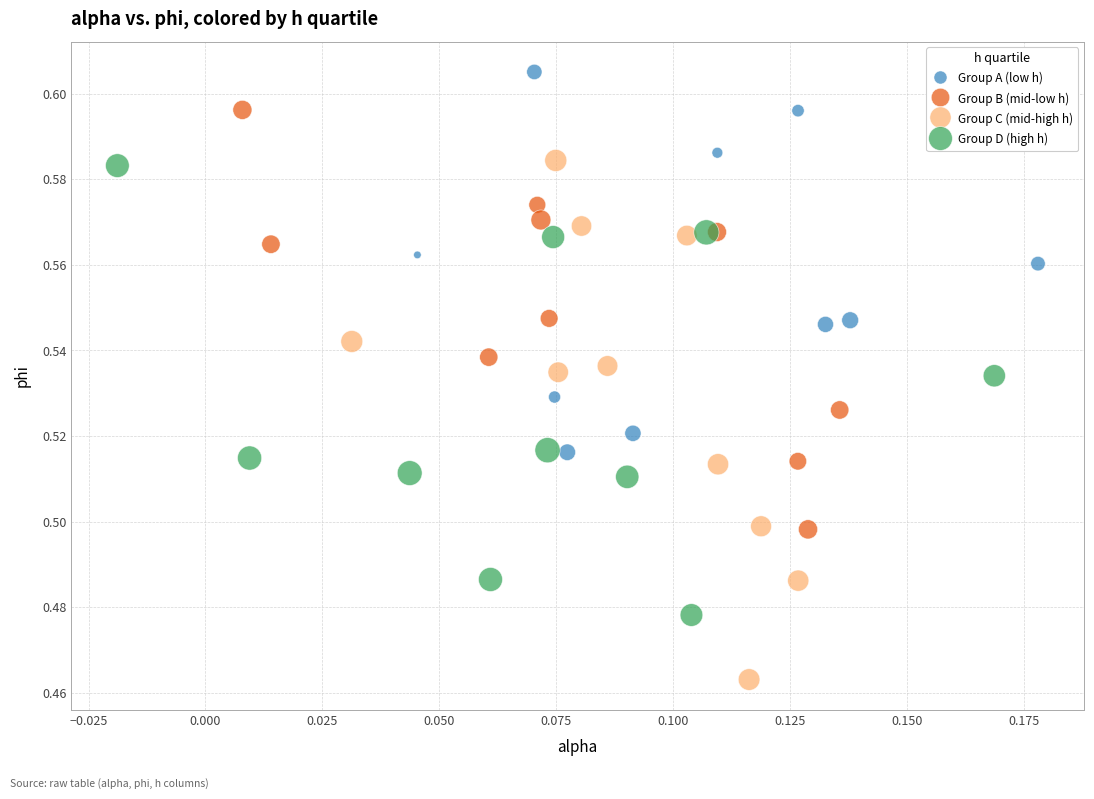

Which series reaches the maximum Y coordinate?

Group A (low h)